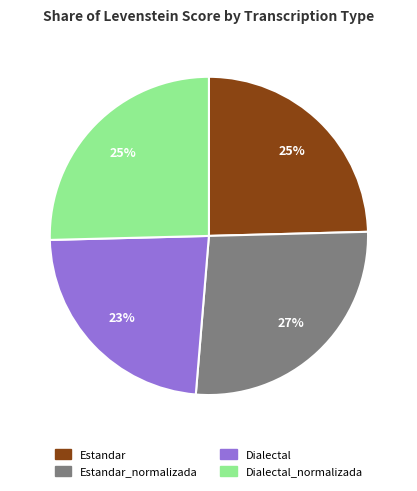

How many slices are in this pie chart?

4